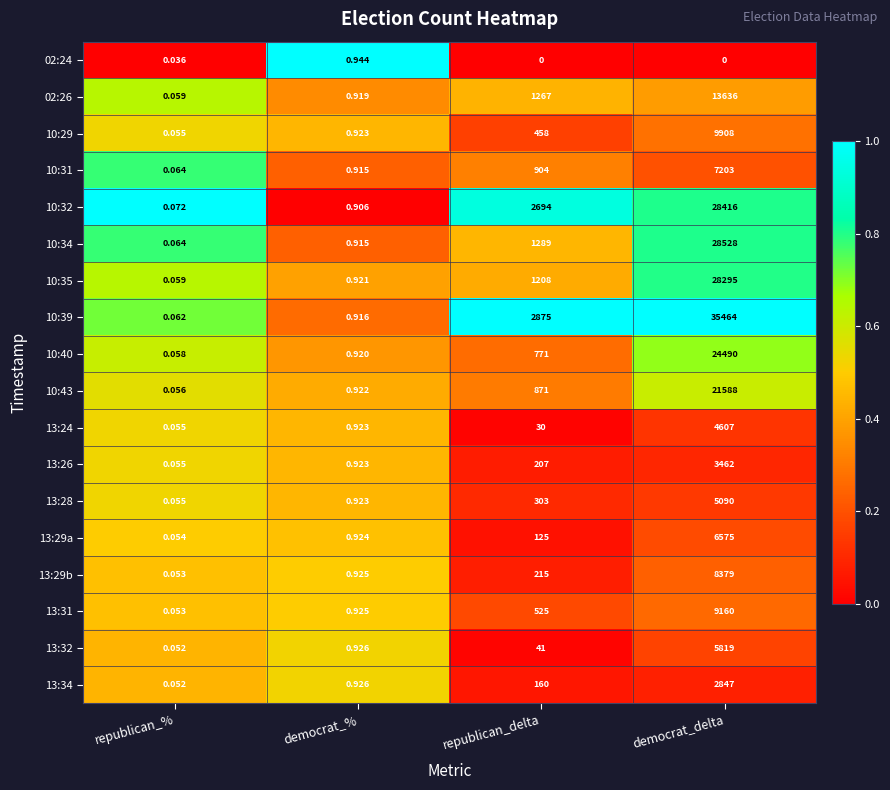

At which label does 10:32 reach its peak?

democrat_delta